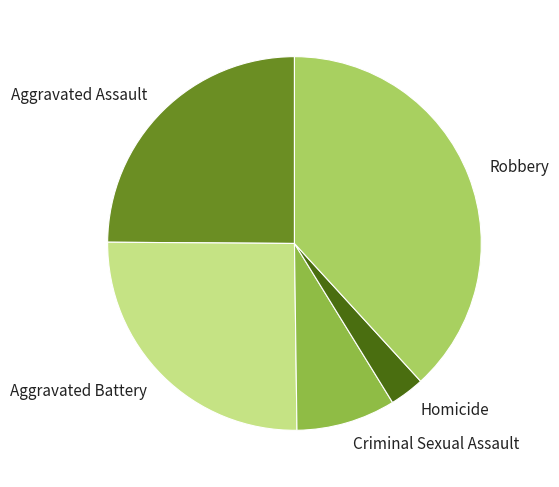

Between Robbery and Aggravated Battery, which is larger?

Robbery